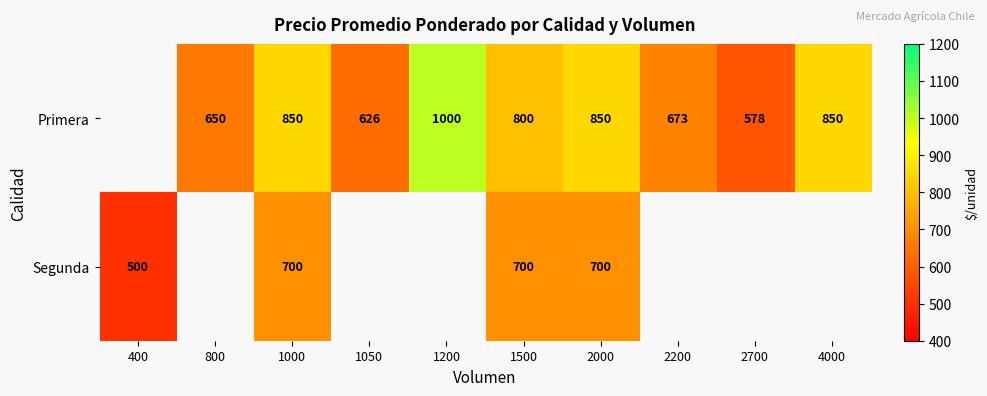

What is the maximum value shown in the chart?

1000.0